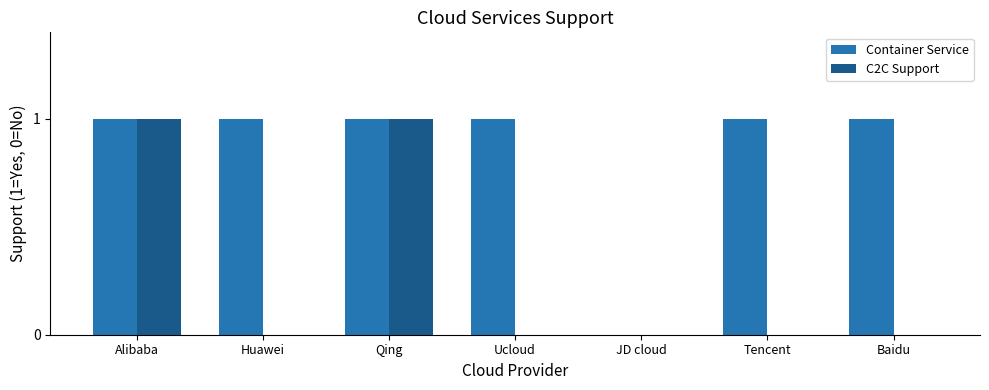

Which series has the largest total across all categories?

Container Service